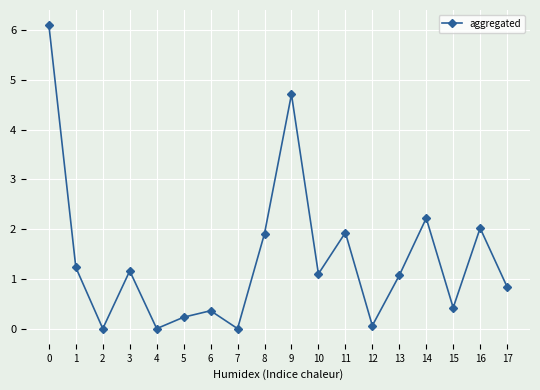

The chart shows a value of 0.8 at 17. True or false?

True